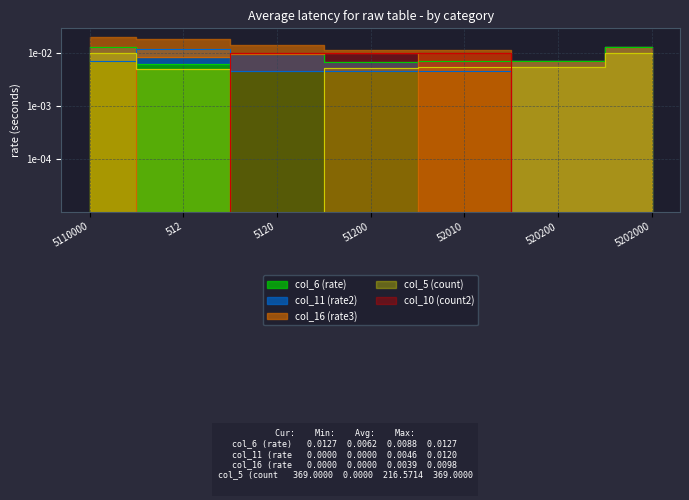

Between which two adjacent categories do col_5 (count) and col_11 (rate2) first intersect?

5110000 and 512